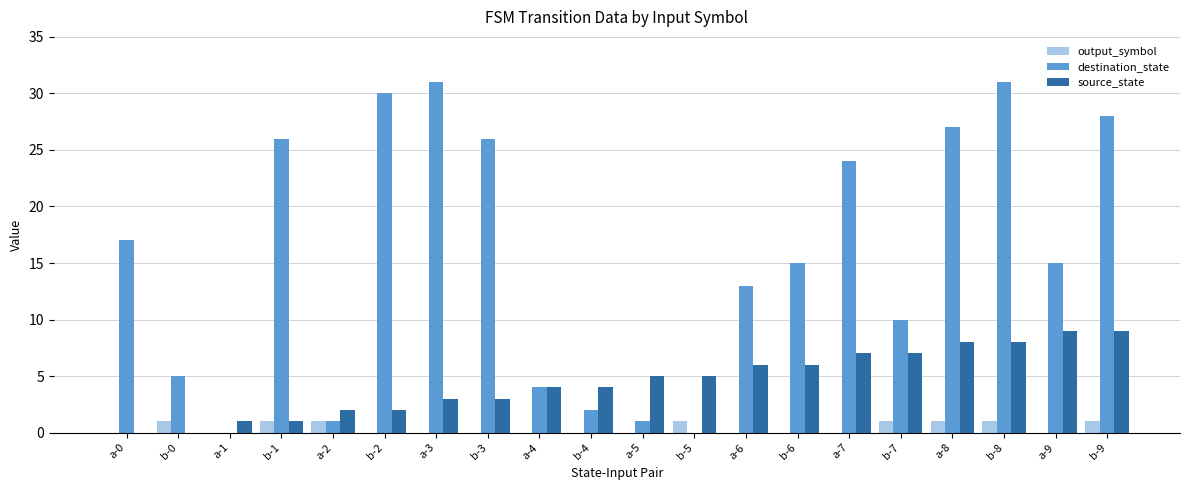

The value of source_state at b-2 is 2. True or false?

True